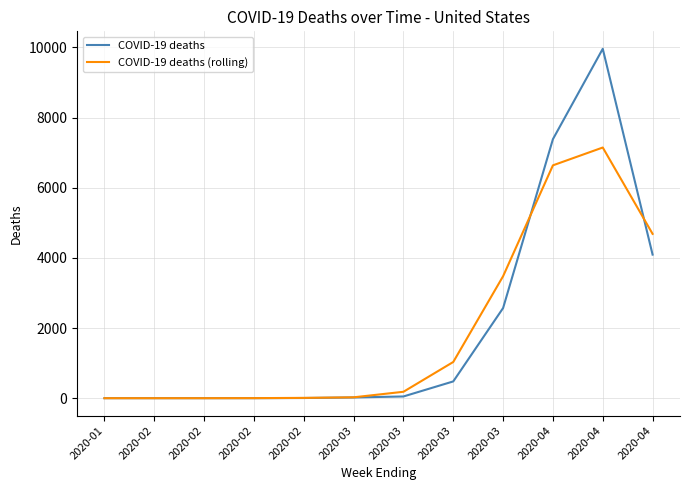

What is the difference between the maximum and second lowest values in the COVID-19 deaths (rolling) series?

7144.3